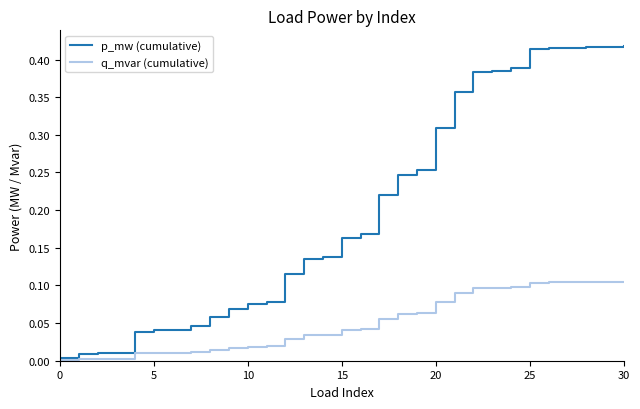

Which series has the widest spread of values?

p_mw (cumulative)